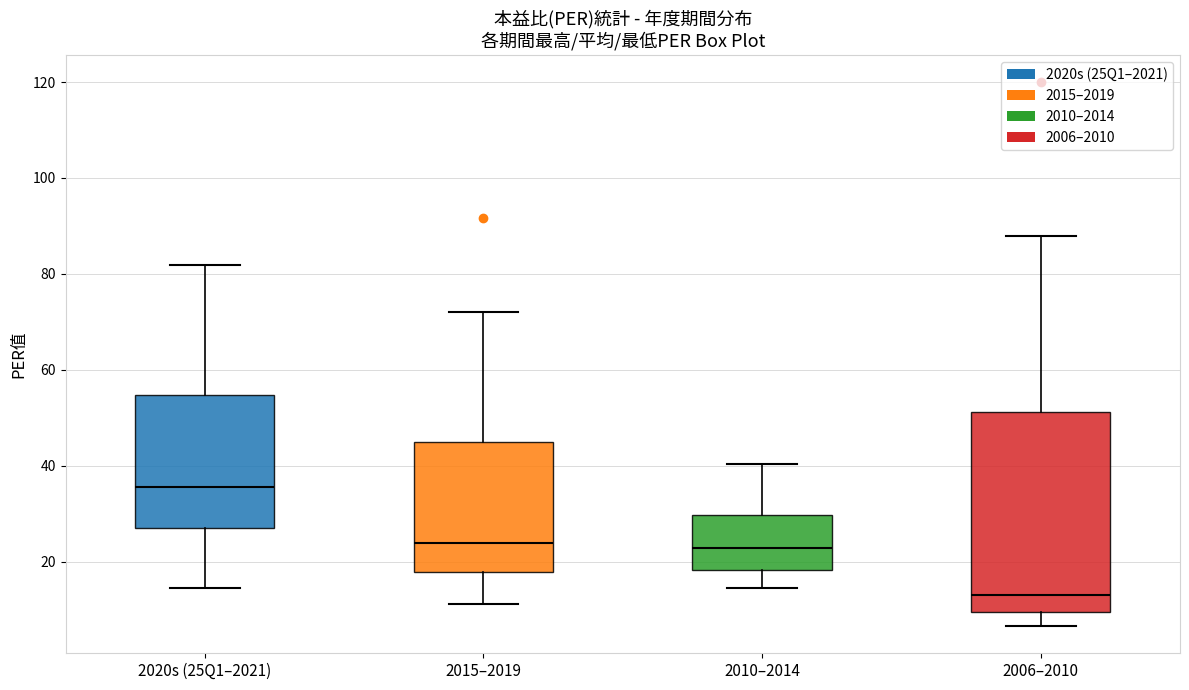

Reading left to right, read every box against the y-axis: the position of its median line, the range the box covers, and the ends of its whiskers. The values are not printed on the chart, so give them approximately, as read against the axis.

2020s (25Q1–2021): median 36, box 26 to 54, whiskers 14 to 82
2015–2019: median 24, box 18 to 44, whiskers 12 to 72
2010–2014: median 22, box 18 to 30, whiskers 14 to 40
2006–2010: median 14, box 10 to 52, whiskers 6 to 88